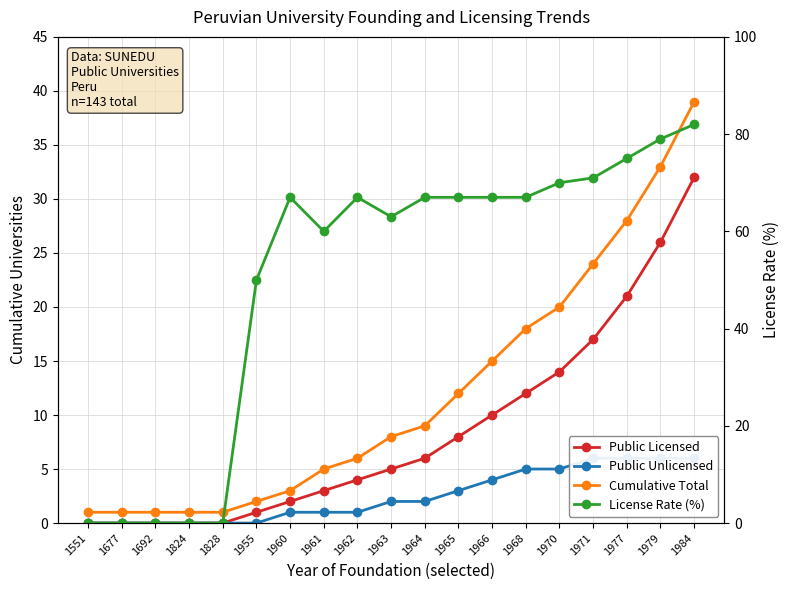

The Cumulative Total series shows 25 at 1966. True or false?

False